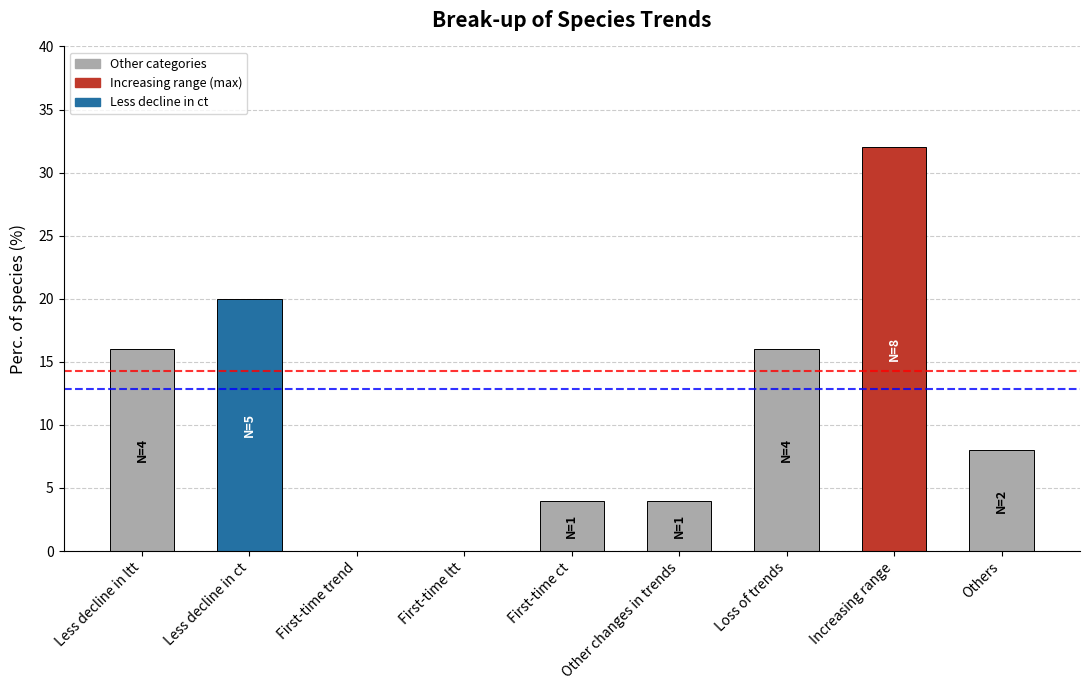

Reading left to right, transcribe all the data shown in this chart.

Less decline in ltt=16	Less decline in ct=20	First-time trend=0	First-time ltt=0	First-time ct=4	Other changes in trends=4	Loss of trends=16	Increasing range=32	Others=8